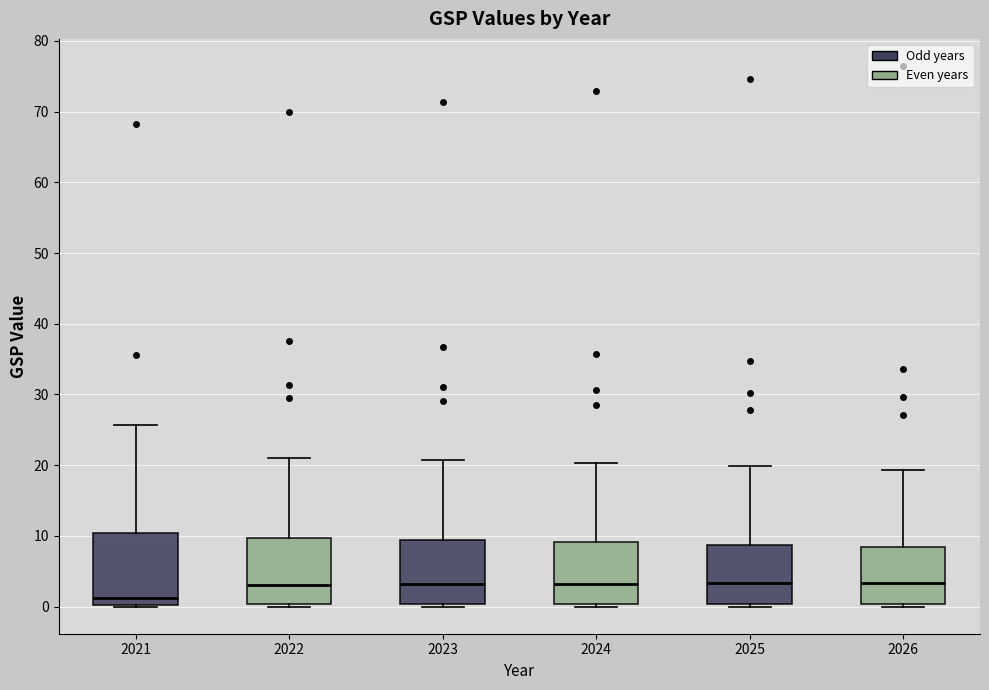

Reading left to right, transcribe this box plot: for each box, give where its median line is, the range the box spans, and where its two whiskers end, as read against the y-axis. The values are not printed on the chart, so give them approximately, as read against the axis.

2021: median 1, box 0 to 10, whiskers 0 (just below the box's lower edge) to 26
2022: median 3, box 0 to 10, whiskers 0 (just below the box's lower edge) to 21
2023: median 3, box 0 to 9, whiskers 0 (just below the box's lower edge) to 21
2024: median 3, box 0 to 9, whiskers 0 (just below the box's lower edge) to 20
2025: median 3, box 0 to 9, whiskers 0 (just below the box's lower edge) to 20
2026: median 3, box 0 to 8, whiskers 0 (just below the box's lower edge) to 19